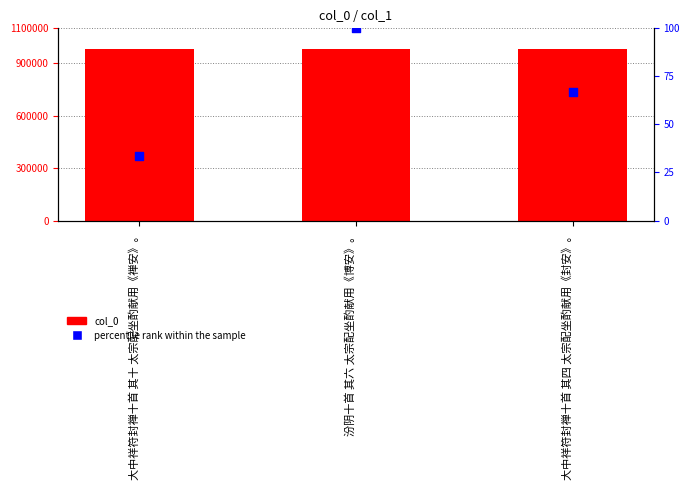

Which series has the largest Y range (max minus min)?

col_0